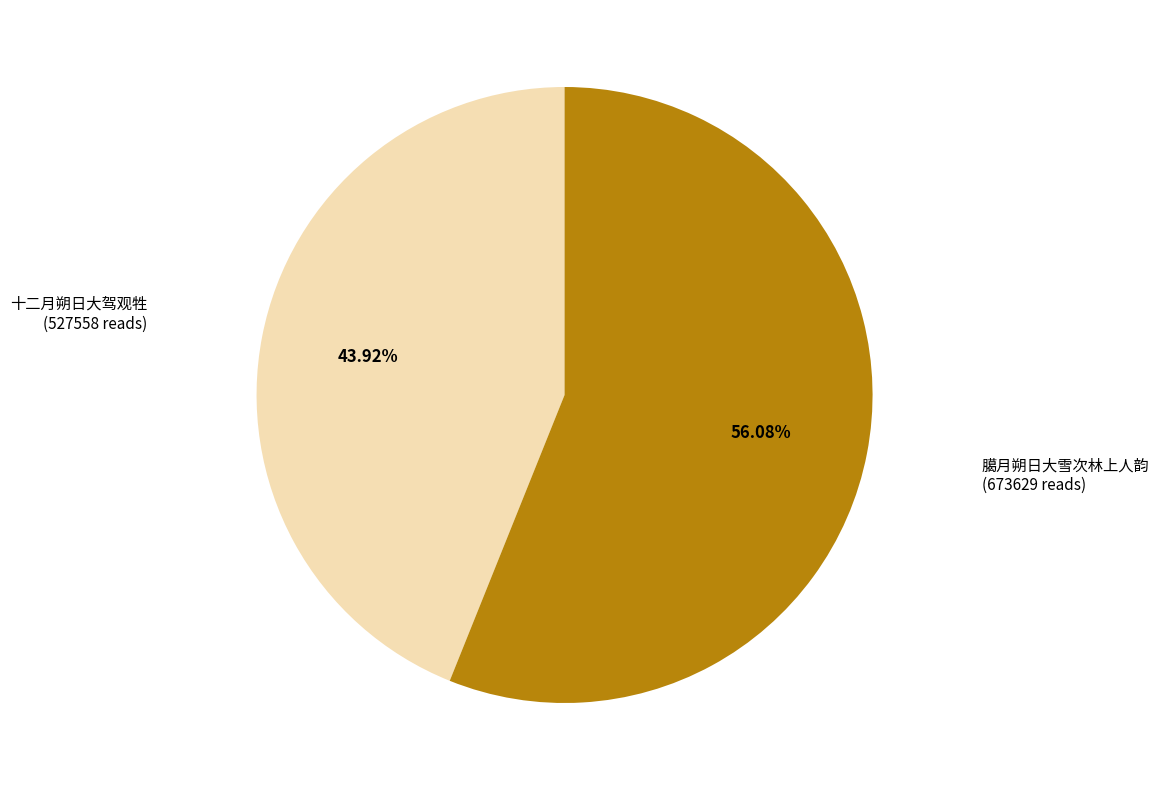

Is there a majority slice in this chart?

Yes